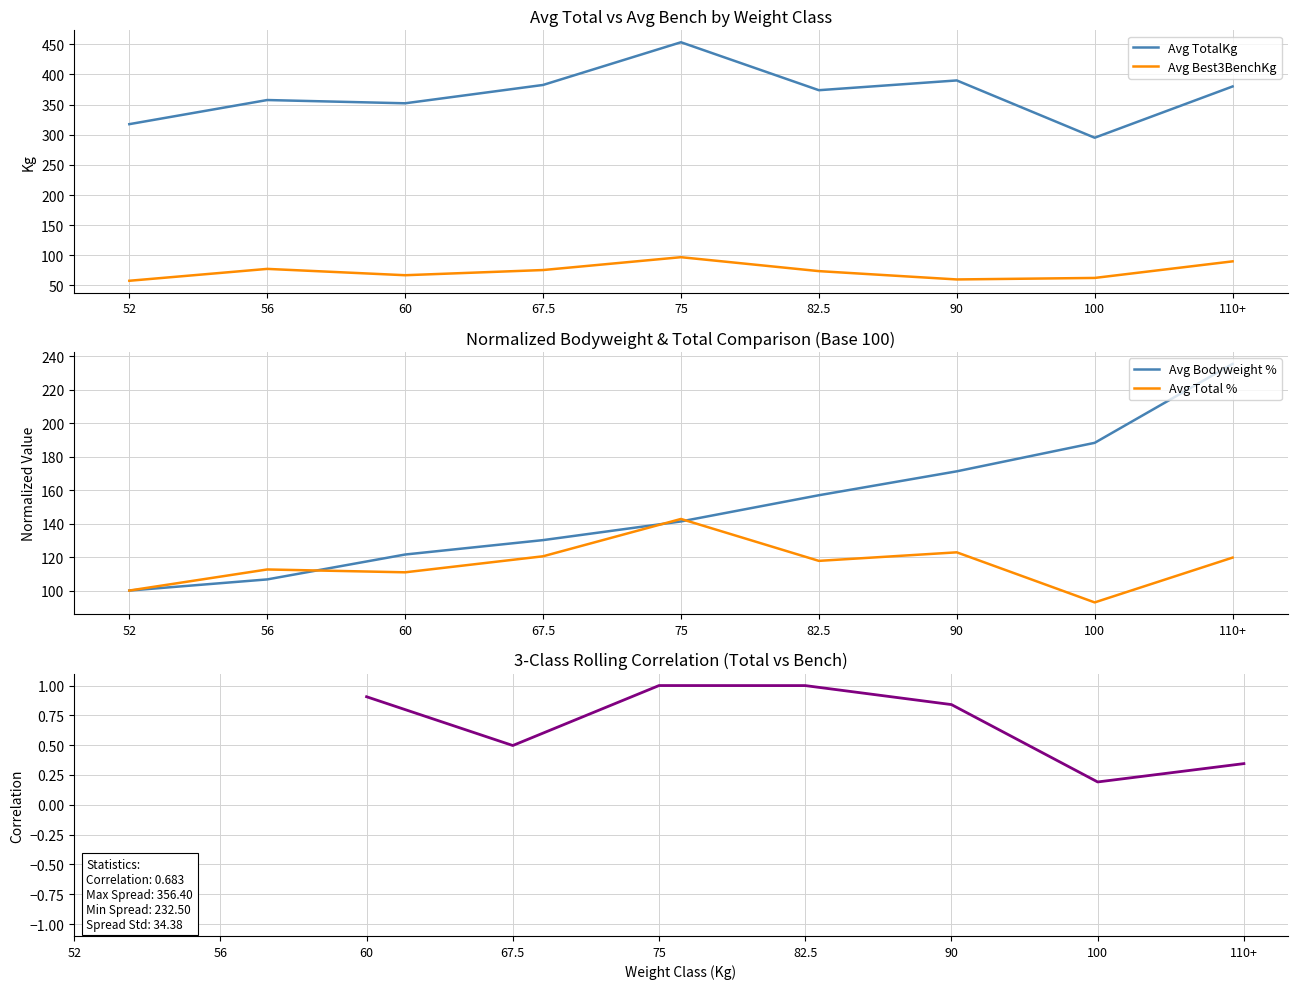

Between 52 and 82.5, which series saw the biggest shift?

Avg BodyweightKg